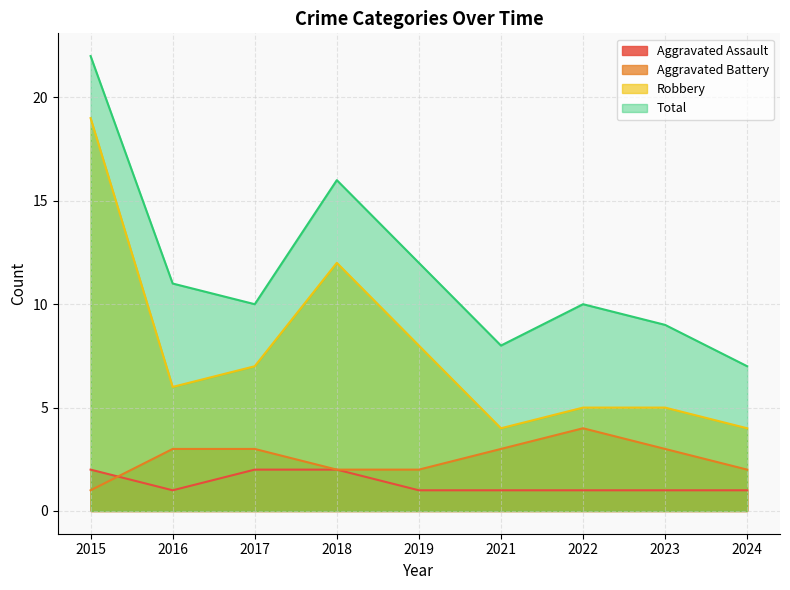

List the series in order of their peak value, highest first.

Total, Robbery, Aggravated Battery, Aggravated Assault